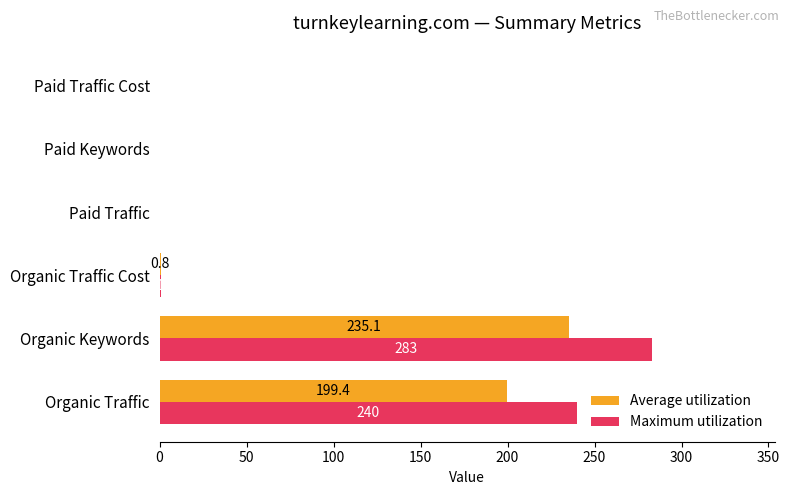

Which label corresponds to the largest value in the chart?

Organic Keywords